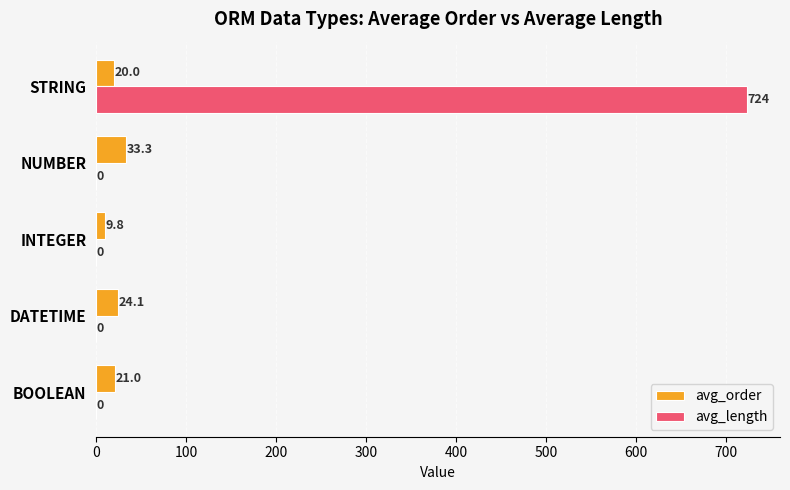

Is the value of avg_order at DATETIME greater than the value of avg_length at NUMBER?

Yes